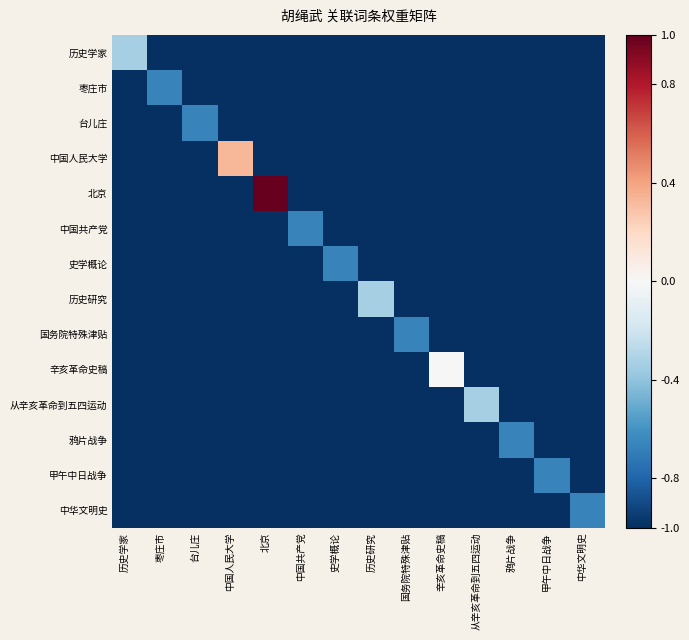

Rank the series at 历史学家 from highest to lowest value.

历史学家, 枣庄市, 台儿庄, 中国人民大学, 北京, 中国共产党, 史学概论, 历史研究, 国务院特殊津贴, 辛亥革命史稿, 从辛亥革命到五四运动, 鸦片战争, 甲午中日战争, 中华文明史